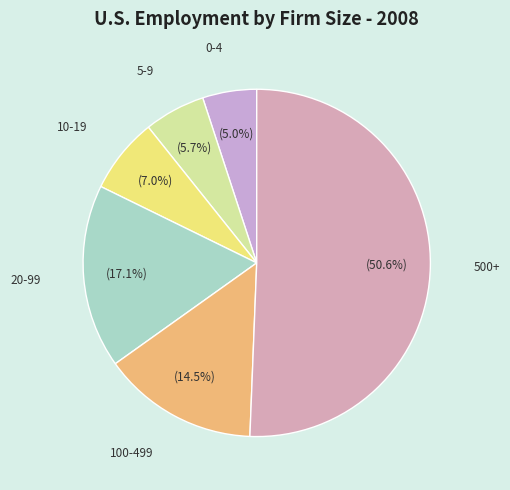

To the nearest percent, what is the difference between the 100-499 and 5-9 slice percentages?

9%